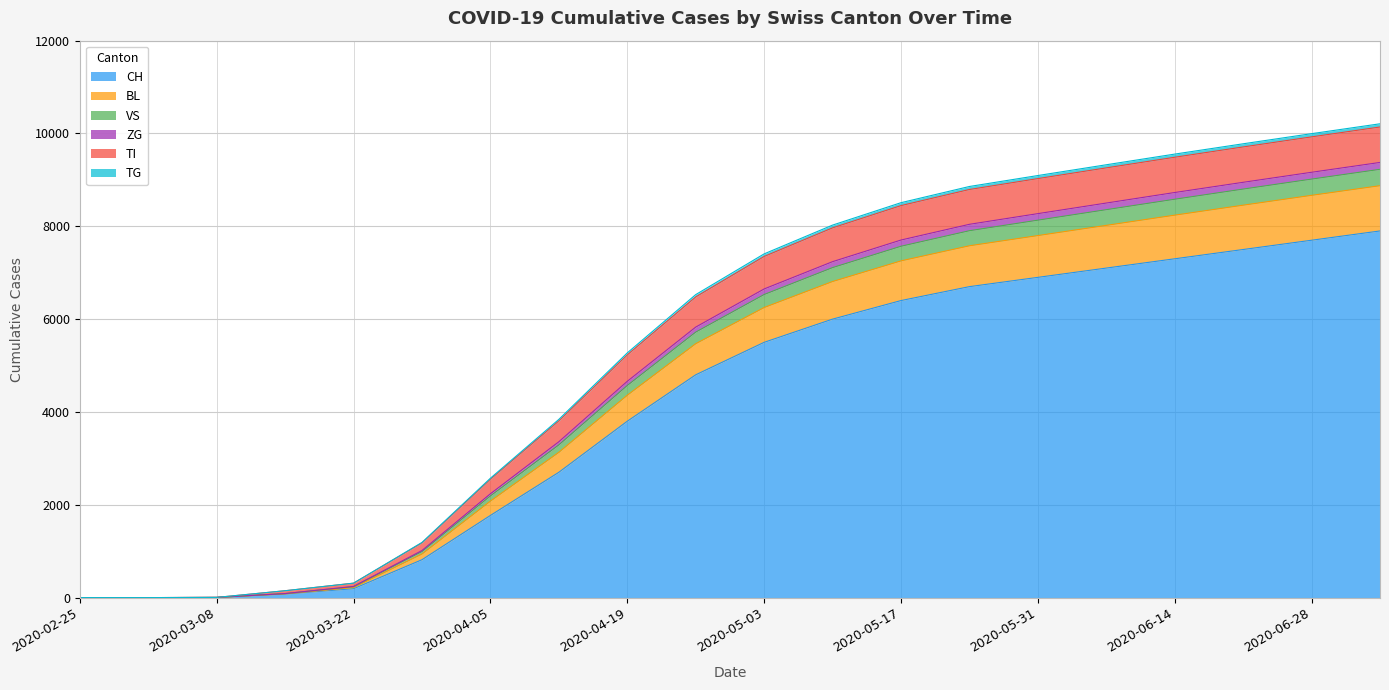

What is the maximum value for CH?

7900